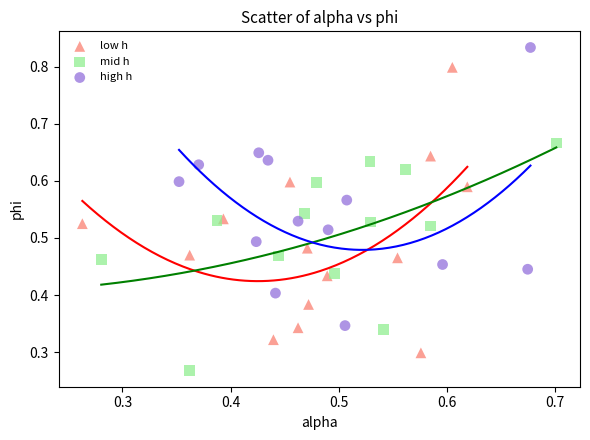

Which series reaches the maximum Y coordinate?

high h